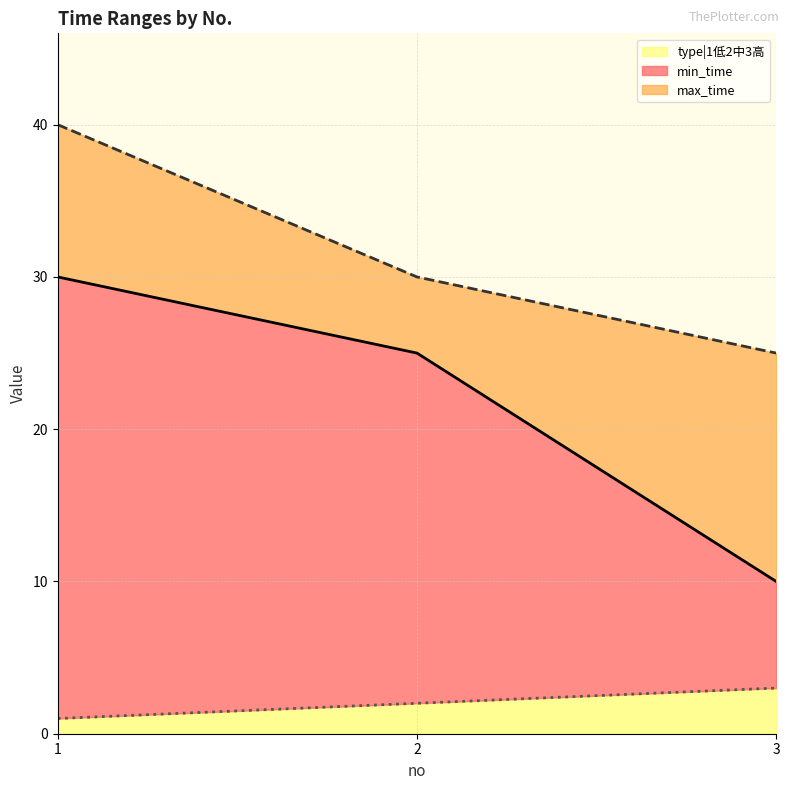

Count the max_time values in the range 25 to 40.

3